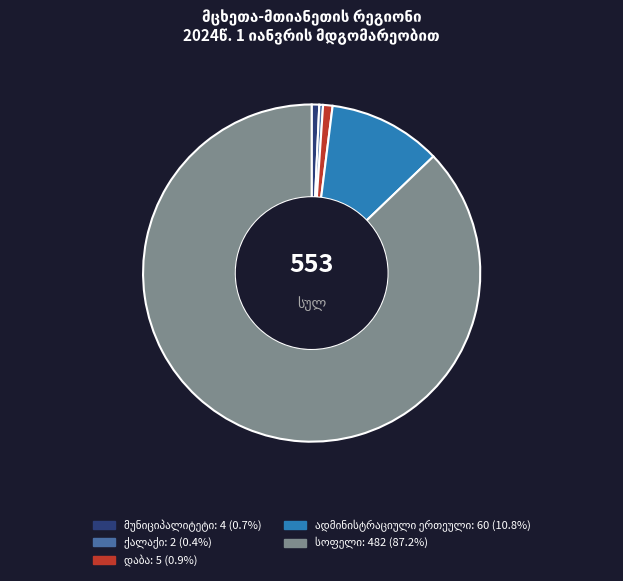

Does any single category account for the majority?

Yes